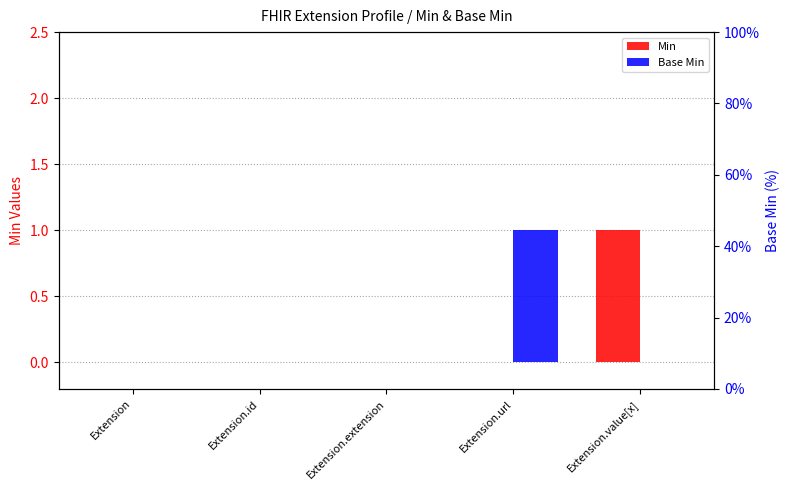

Is it true that Min equals 0 at Extension?

True